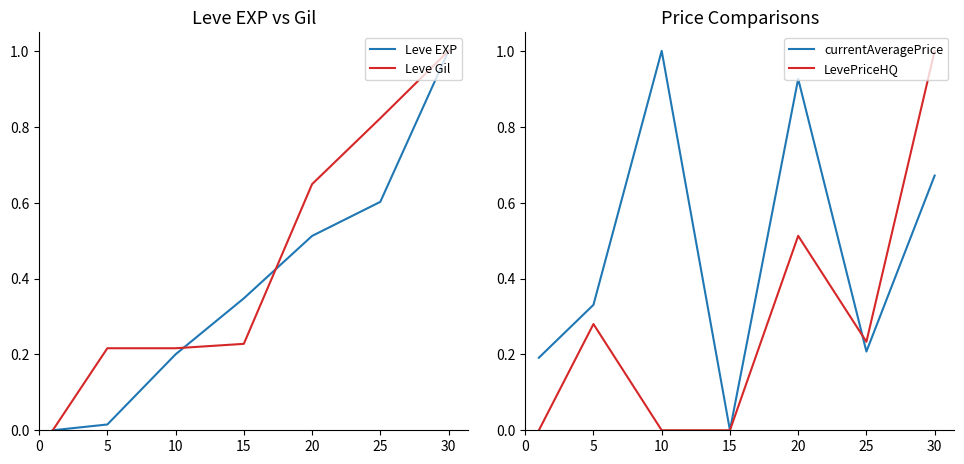

What is the difference between the currentAveragePrice values at 5 and 30?

0.3